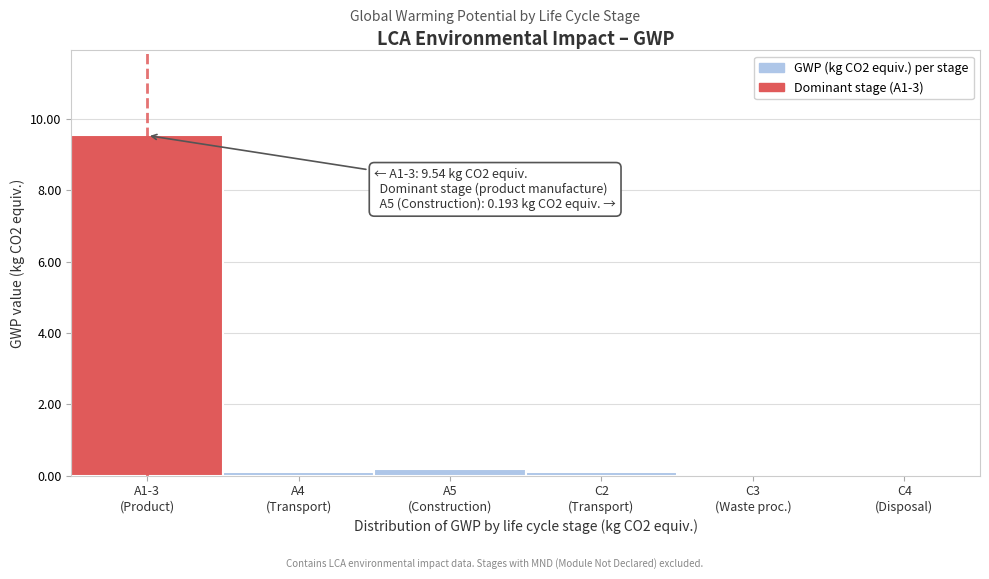

What is the greatest value displayed?

9.5